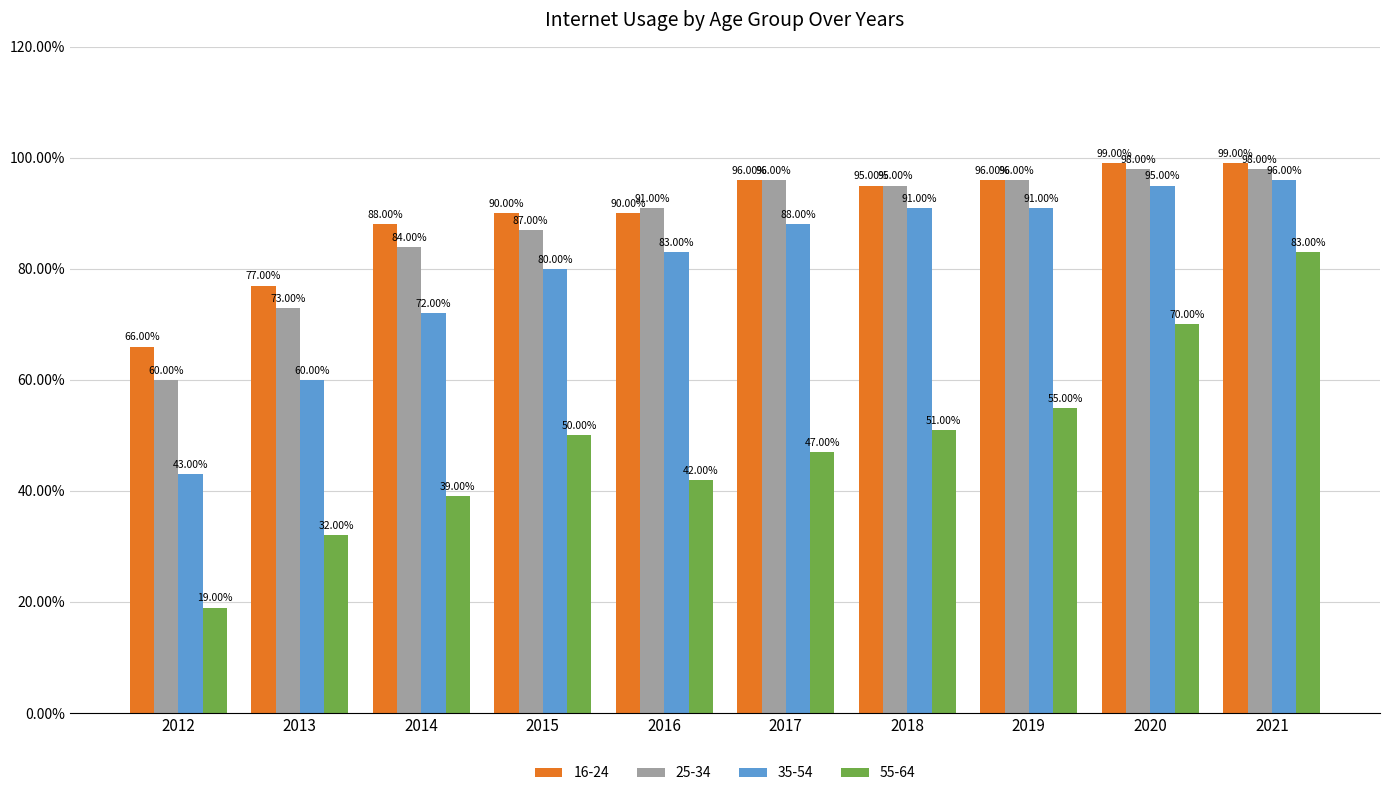

At 2021, list the series in order from largest to smallest.

16-24, 25-34, 35-54, 55-64